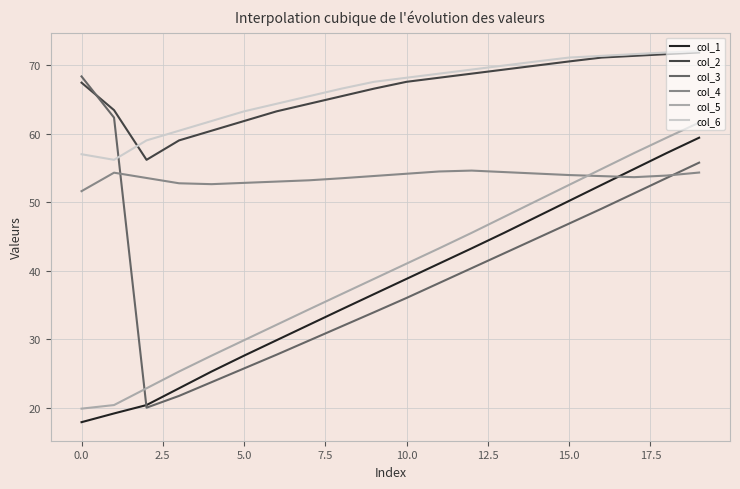

True or false: col_1 and col_2 cross at least once.

False